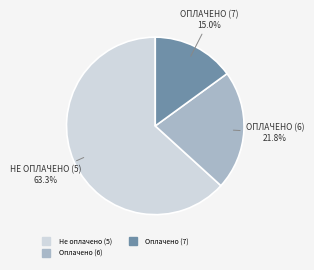

What is the largest slice in the pie chart?

Не оплачено (5)